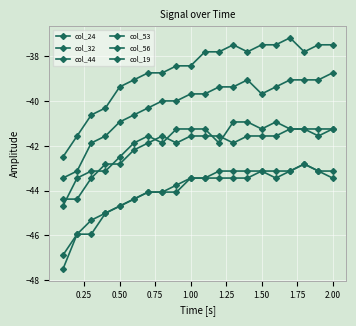

Reading left to right, list all the values displayed in this chart.

col_24: -44.4	-44.4	-43.4	-42.8	-42.8	-42.2	-41.9	-41.6	-41.9	-41.6	-41.6	-41.6	-41.9	-41.6	-41.6	-41.6	-41.2	-41.2	-41.2	-41.2
col_32: -44.7	-43.4	-43.1	-43.1	-42.5	-41.9	-41.6	-41.9	-41.2	-41.2	-41.2	-41.9	-40.9	-40.9	-41.2	-40.9	-41.2	-41.2	-41.6	-41.2
col_44: -43.4	-43.1	-41.9	-41.6	-40.9	-40.6	-40.3	-40.0	-40.0	-39.7	-39.7	-39.4	-39.4	-39.0	-39.7	-39.4	-39.0	-39.0	-39.0	-38.7
col_53: -46.9	-45.9	-45.3	-45.0	-44.7	-44.4	-44.1	-44.1	-43.7	-43.4	-43.4	-43.4	-43.4	-43.4	-43.1	-43.1	-43.1	-42.8	-43.1	-43.1
col_56: -42.5	-41.6	-40.6	-40.3	-39.4	-39.0	-38.7	-38.7	-38.4	-38.4	-37.8	-37.8	-37.5	-37.8	-37.5	-37.5	-37.2	-37.8	-37.5	-37.5
col_19: -47.5	-45.9	-45.9	-45.0	-44.7	-44.4	-44.1	-44.1	-44.1	-43.4	-43.4	-43.1	-43.1	-43.1	-43.1	-43.4	-43.1	-42.8	-43.1	-43.4